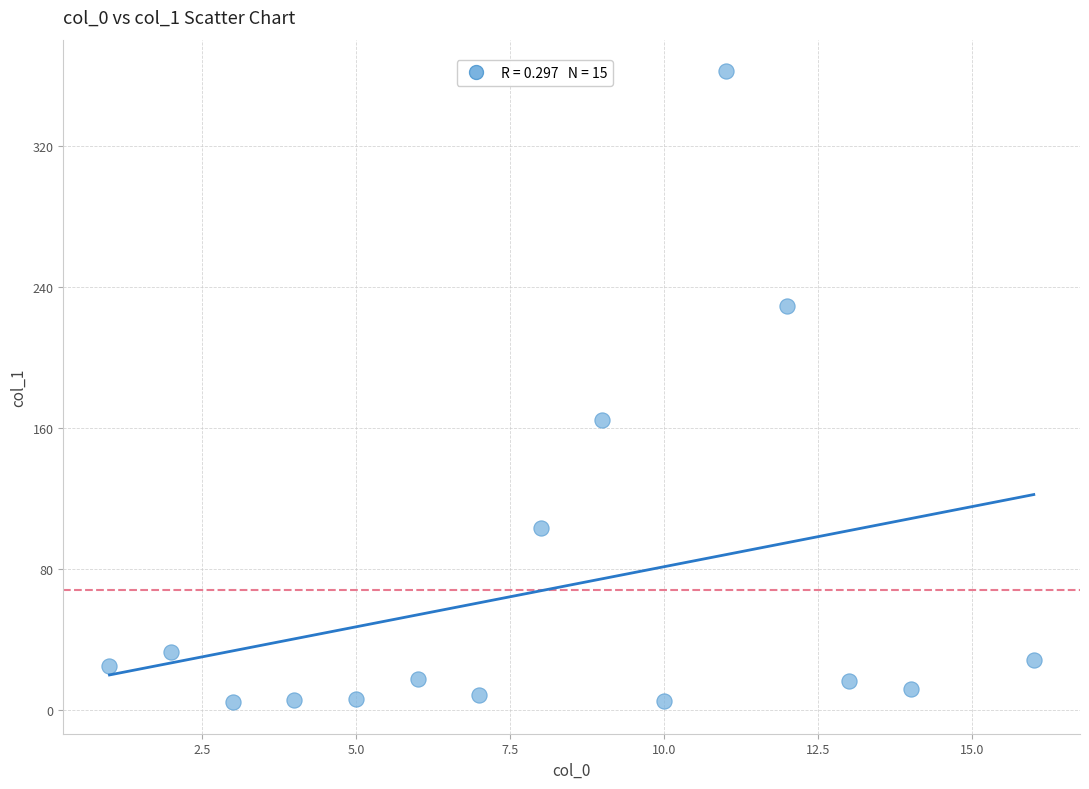

What Y value in the scatter plot is closest to 183?

164.2